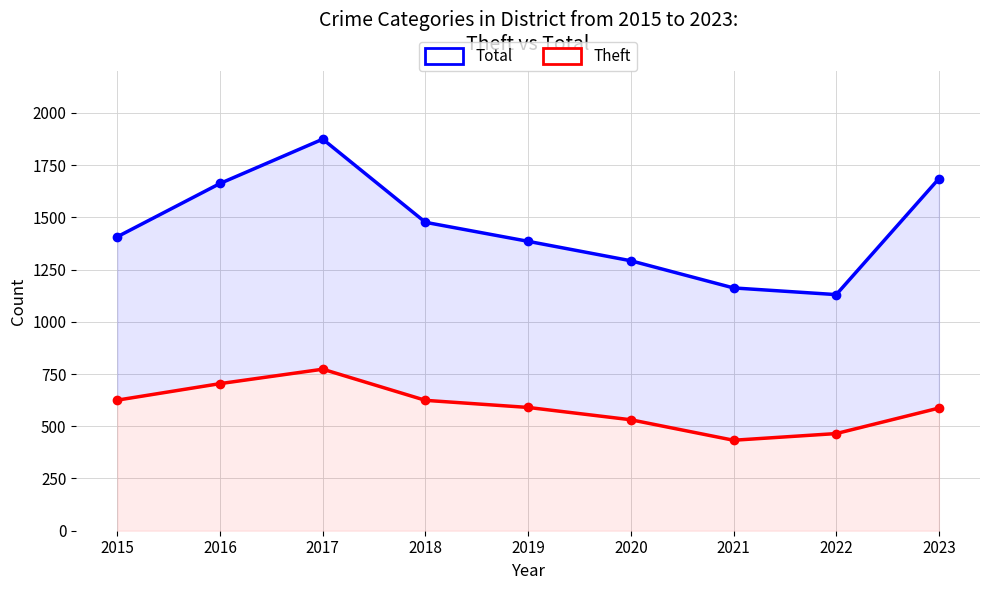

Which series changed the most between 2017 and 2019?

Total